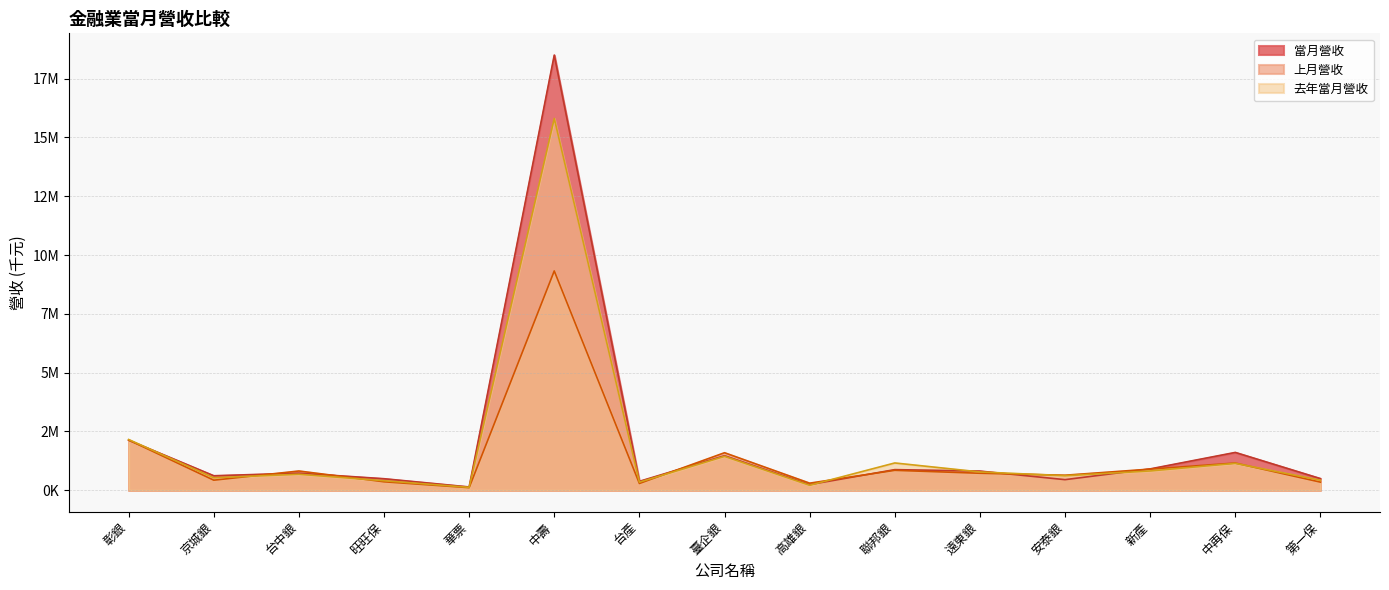

Rank the series by their average value, from highest to lowest.

當月營收, 去年當月營收, 上月營收